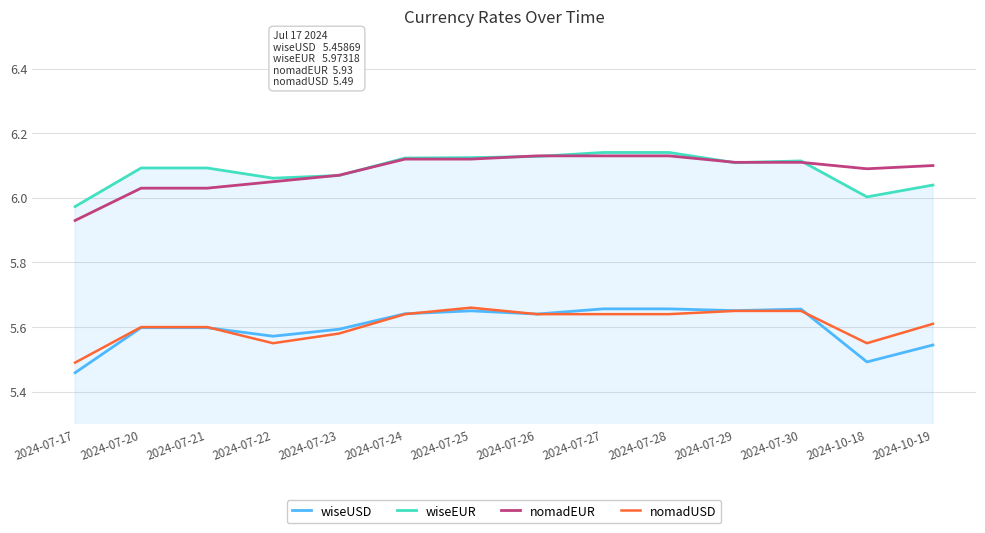

Where is wiseUSD nearest to the value 5?

2024-07-17